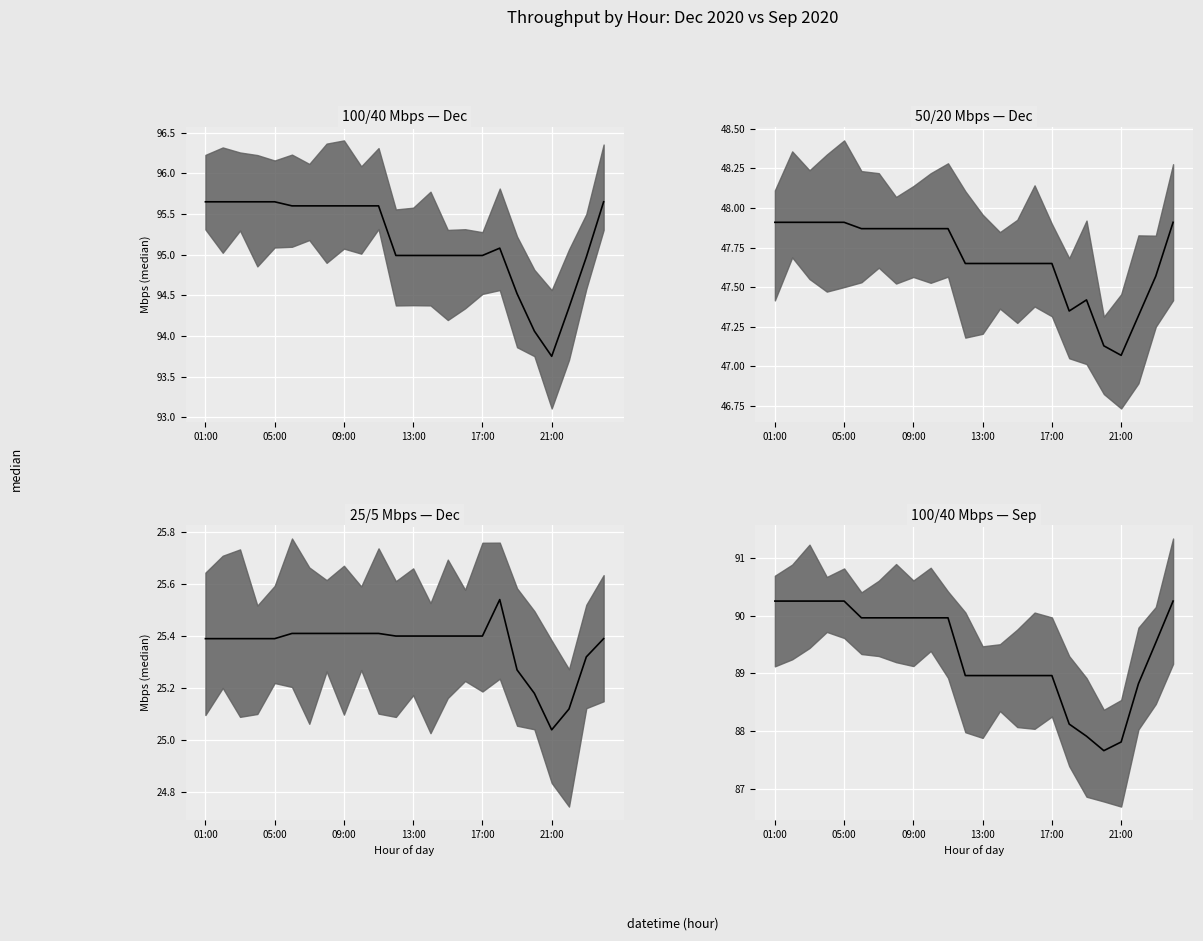

What is the label of the 21st point from the right?

04:00